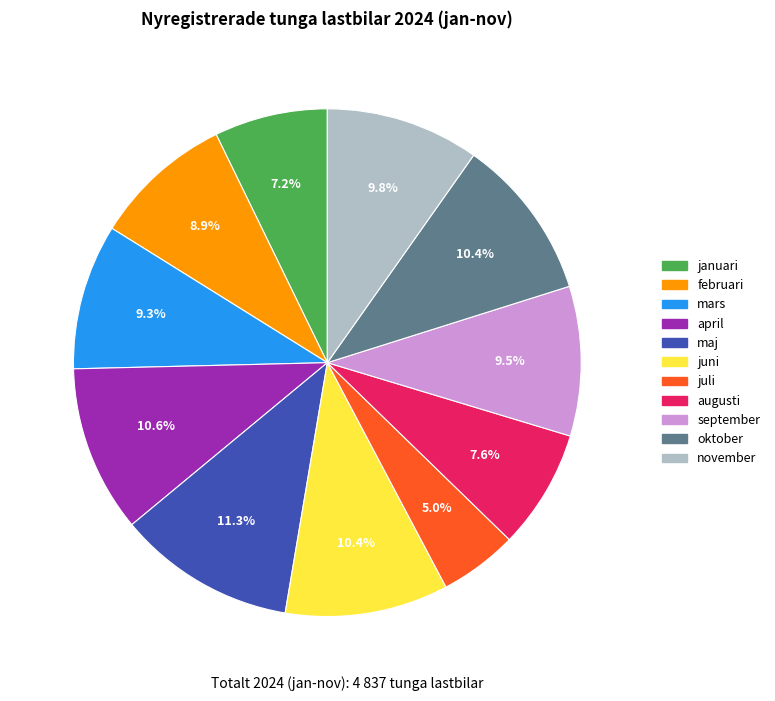

How many slices are in this pie chart?

11